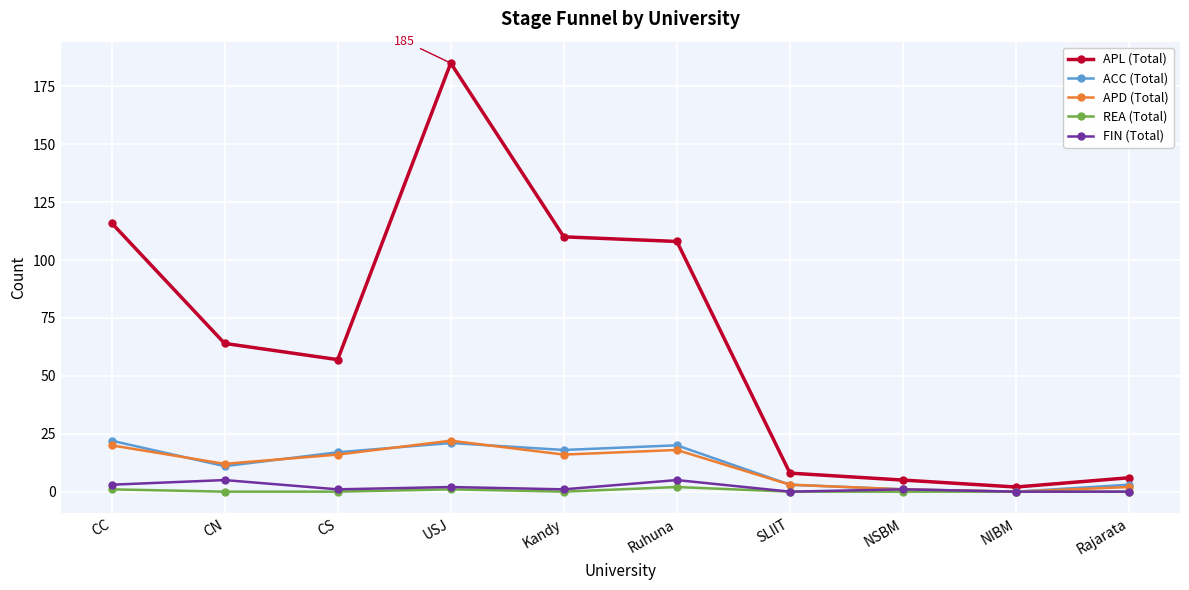

The APL (Total) series shows 110 at Kandy. True or false?

True